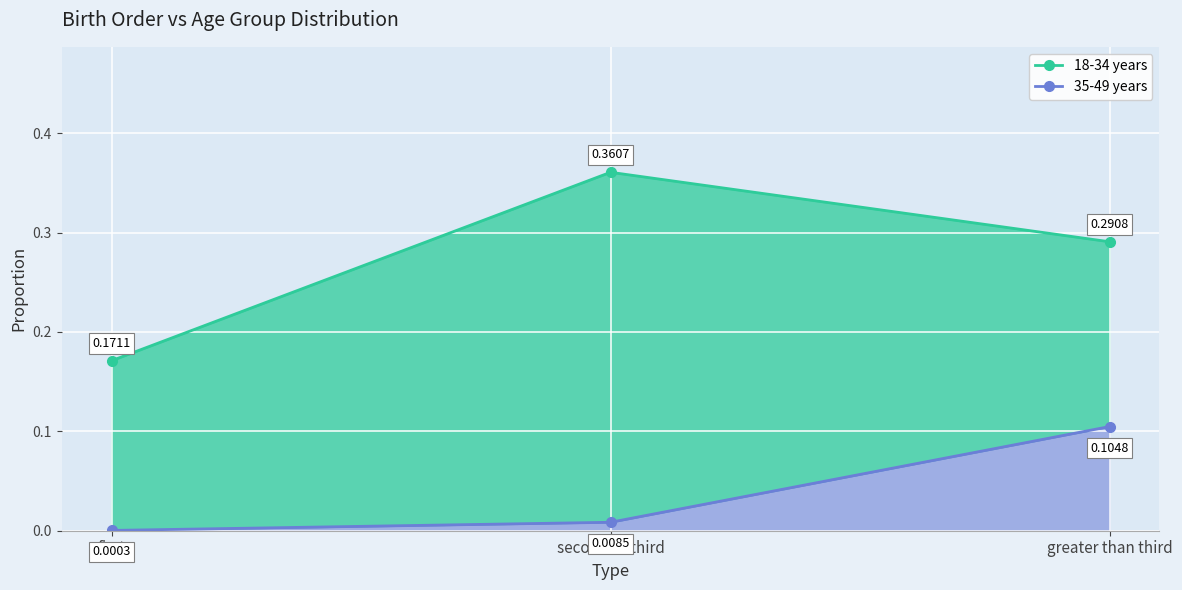

Reading right to left, transcribe all the data shown in this chart.

18-34 years (line): 0.3	0.4	0.2
35-49 years (line): 0.1	0.0	0.0